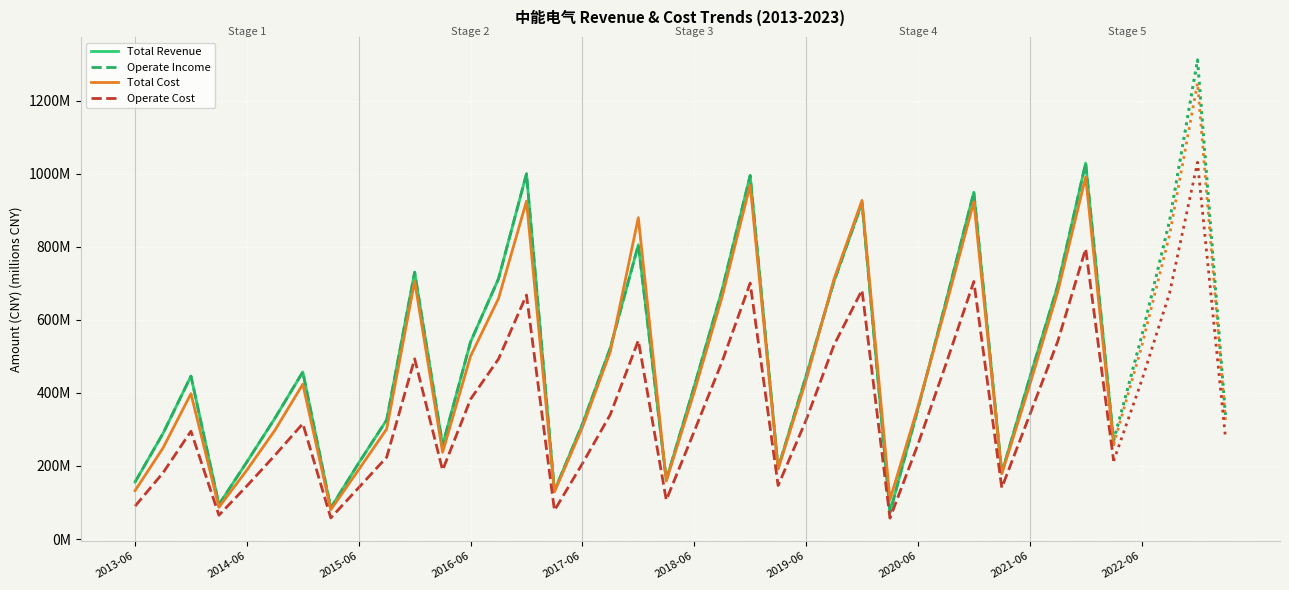

True or false: Total Revenue and Operate Income intersect in this chart.

False